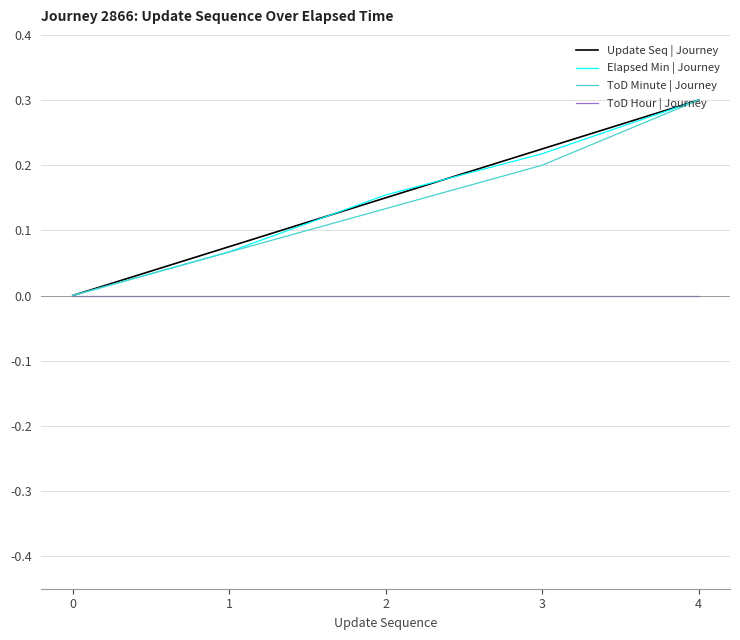

Is the value of ToD Minute | Journey at 1 greater than the value of ToD Hour | Journey at 3?

Yes